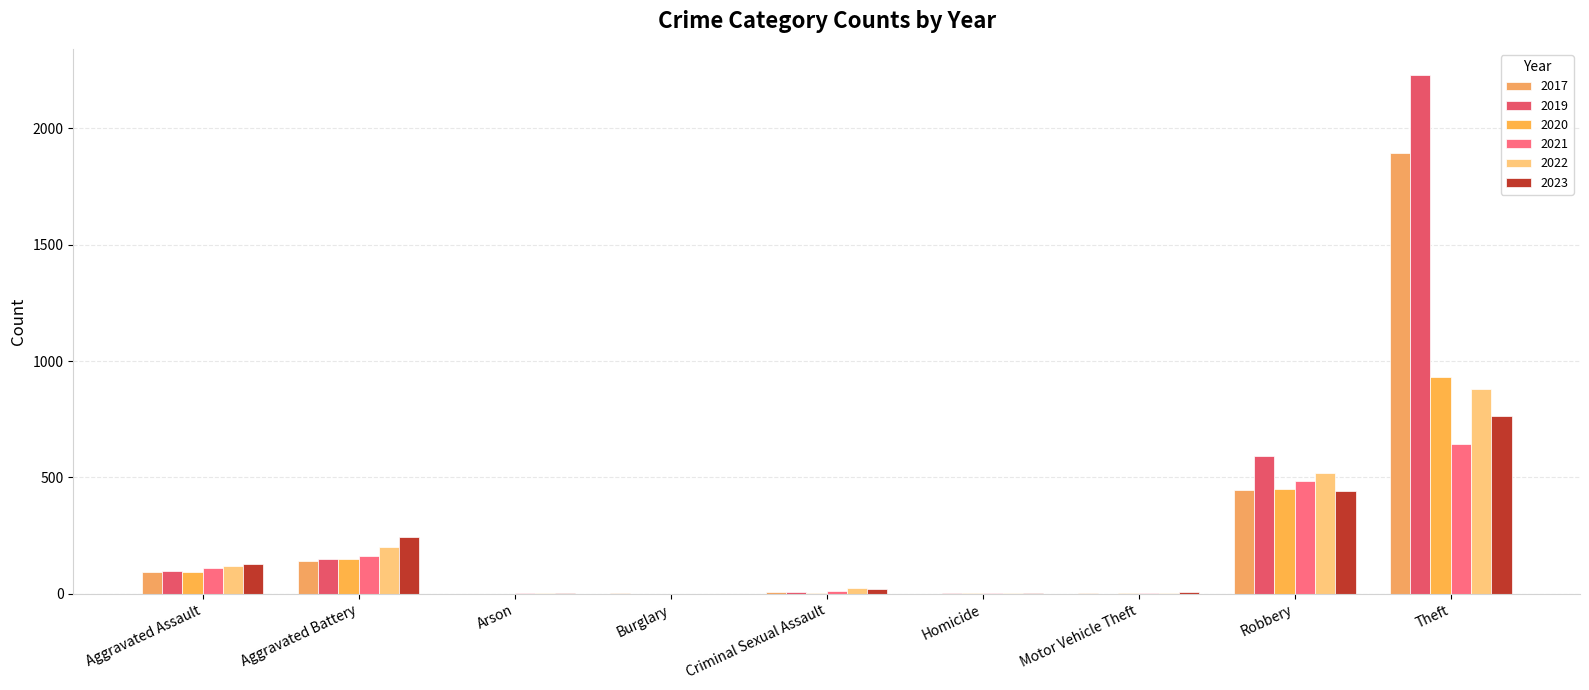

Read the 2023 value at Homicide.

2